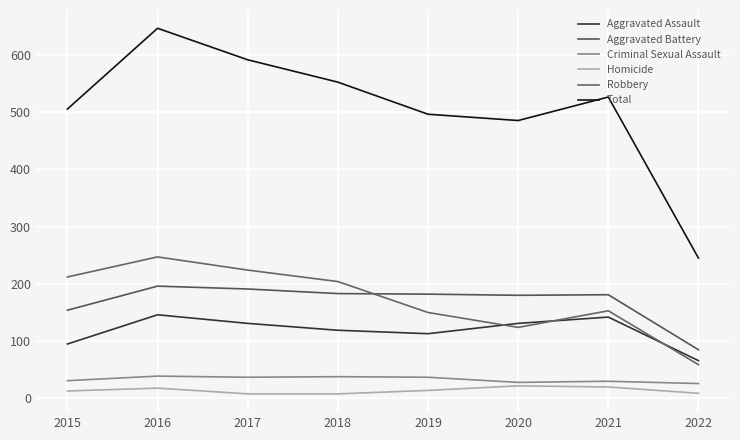

True or false: Total and Robbery intersect in this chart.

False